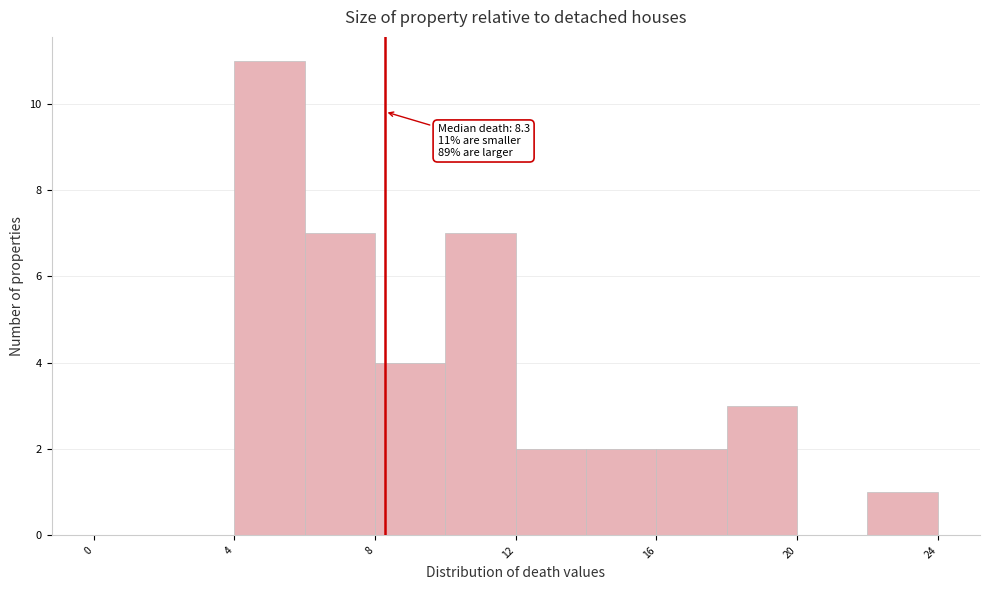

Over which range of the x-axis is the bar tallest?

4 to 6